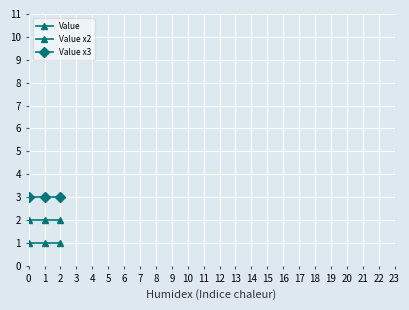

What is the difference between the highest and lowest values at 1?

2